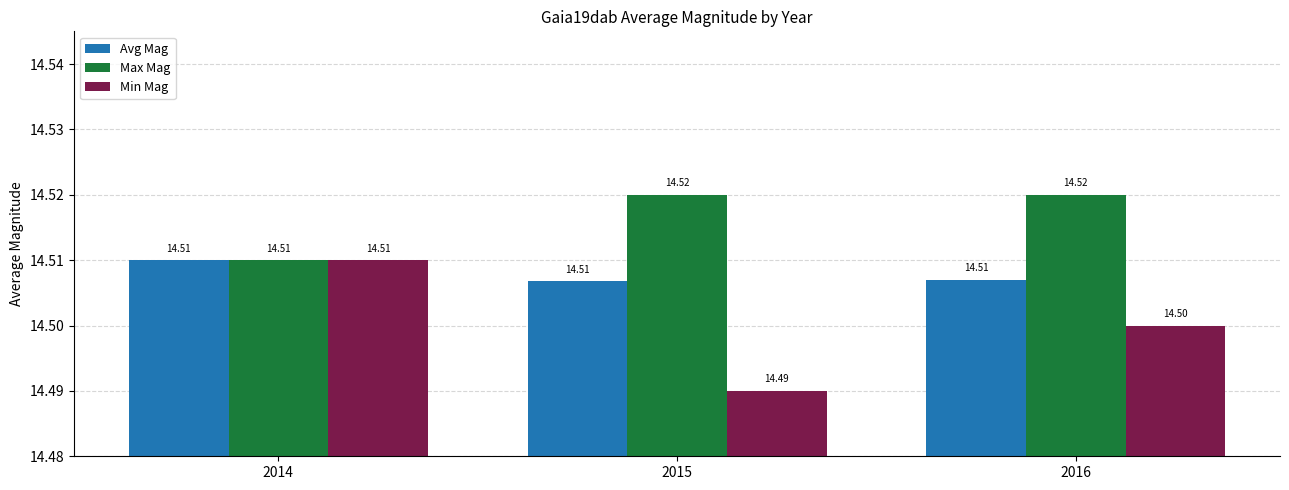

Which series has the largest range (max minus min)?

Min Mag